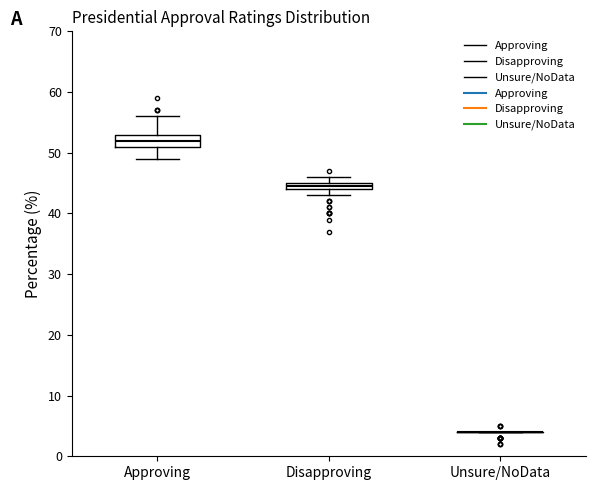

Comparing the boxes themselves (not the whiskers), which one is the tallest?

Approving